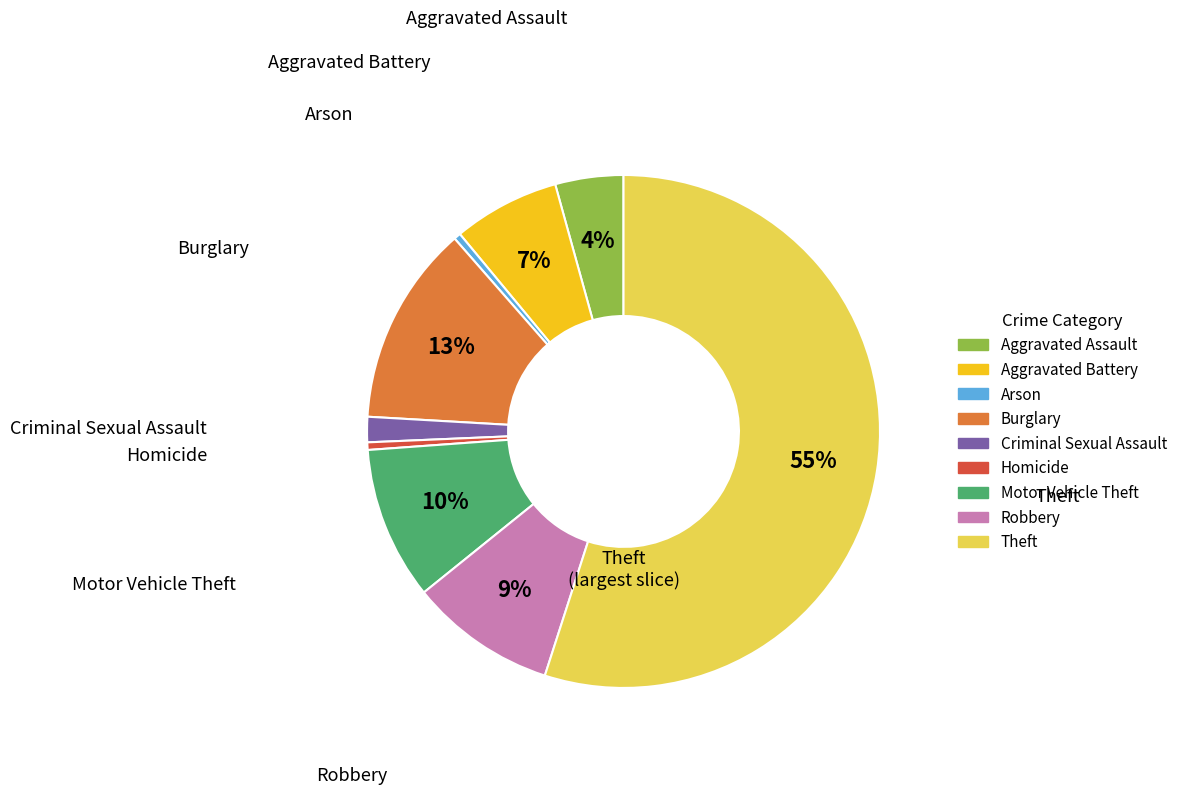

Between Criminal Sexual Assault and Aggravated Assault, which is larger?

Aggravated Assault